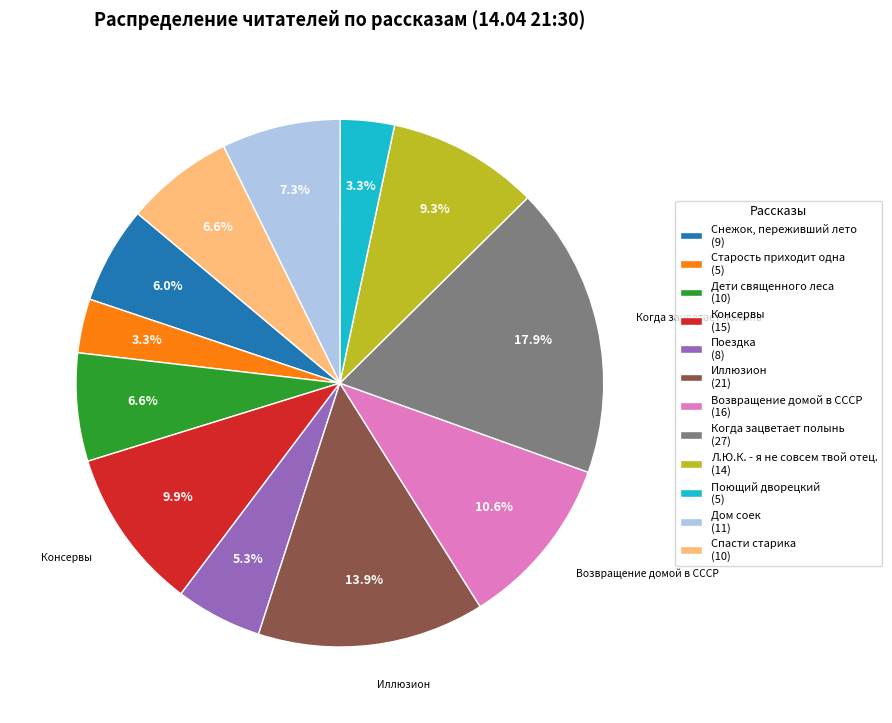

What is the ratio of the value at Консервы (15) to the value at Поездка (8)?

1.9